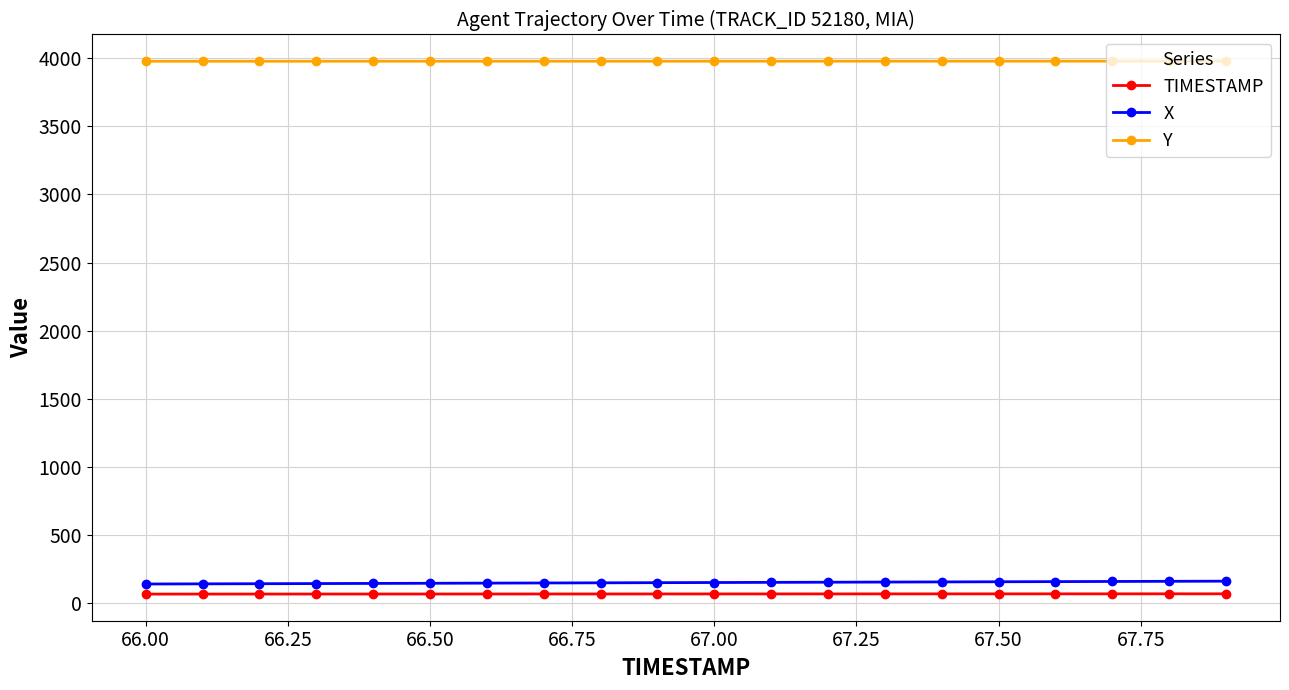

True or false: Y and TIMESTAMP cross at least once.

False